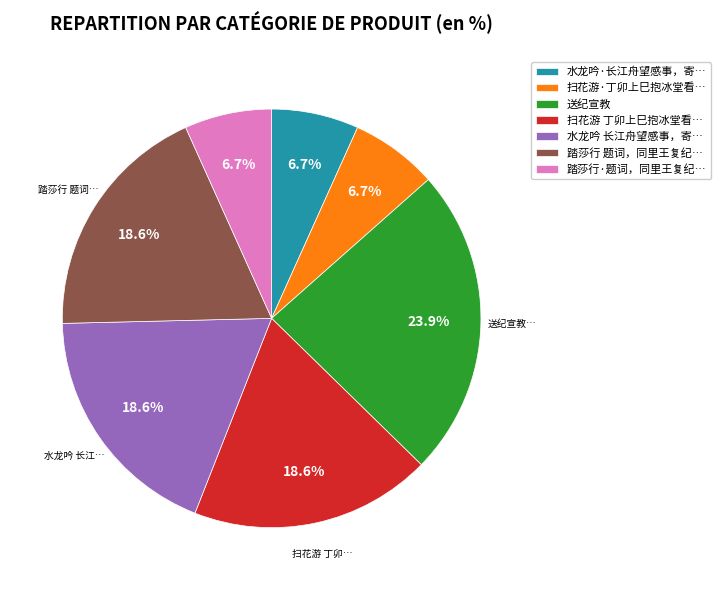

Count the number of slices in the pie.

7